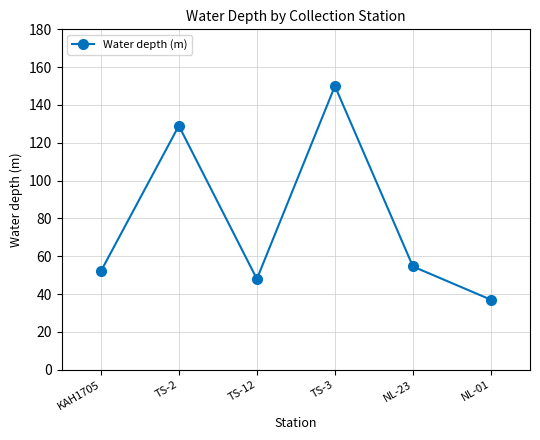

What is the value of the 5th point from the left?

54.6